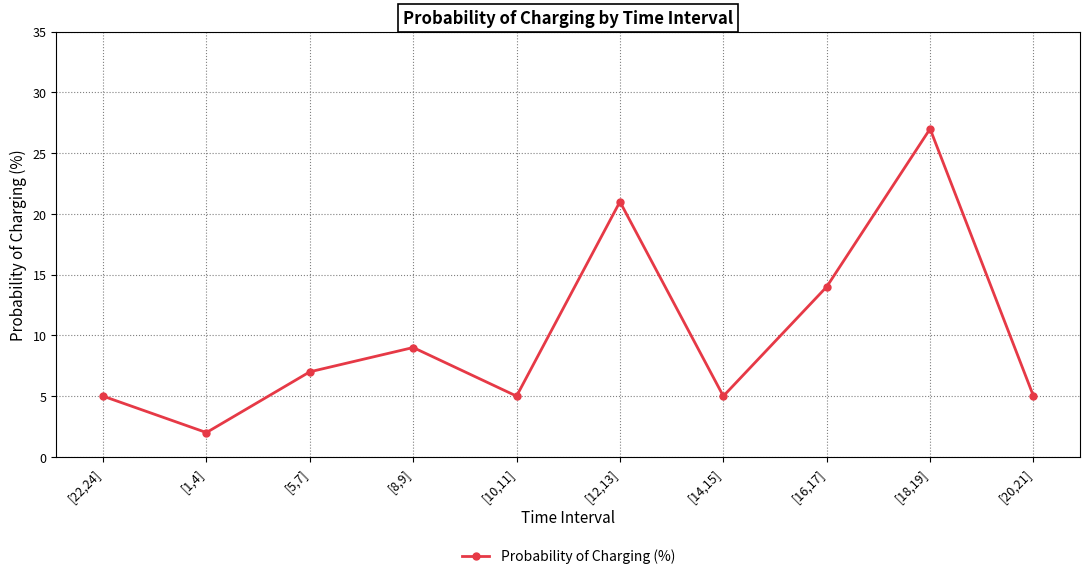

What is the ratio of the value at [16,17] to the value at [10,11]?

2.8